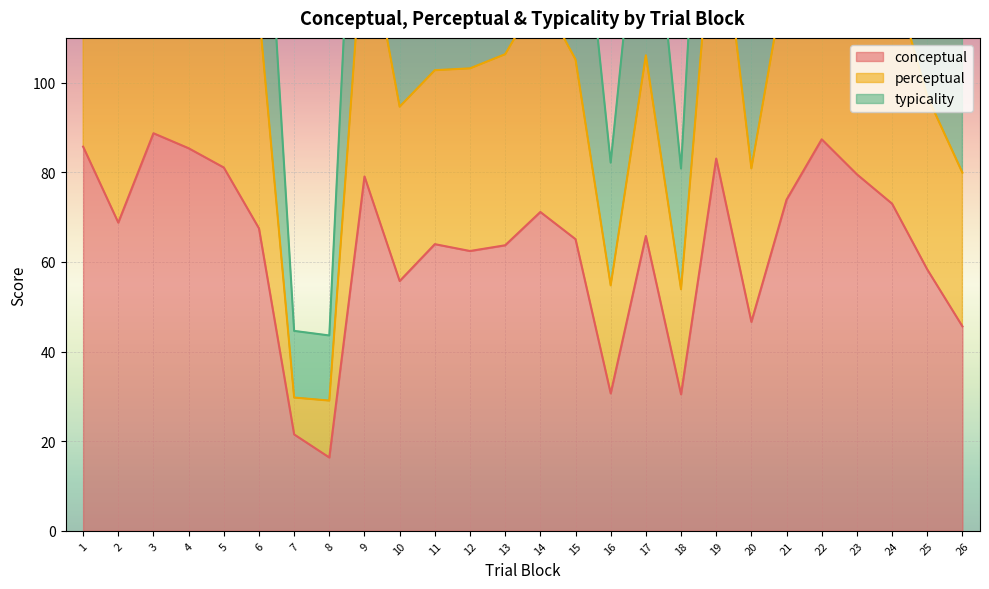

In conceptual, how many points are higher than both neighbors (excluding endpoints)?

7